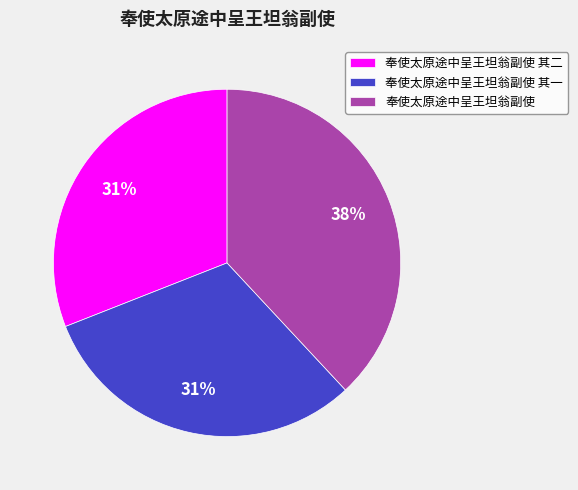

What percentage is the 奉使太原途中呈王坦翁副使 其二 slice, to the nearest percent?

31%